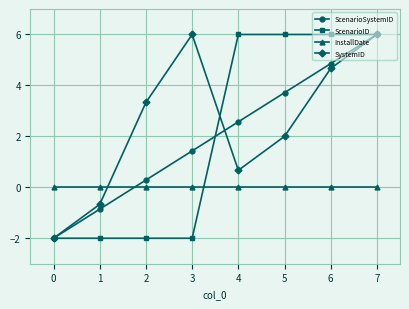

At how many categories does at least one series exceed 1?

6